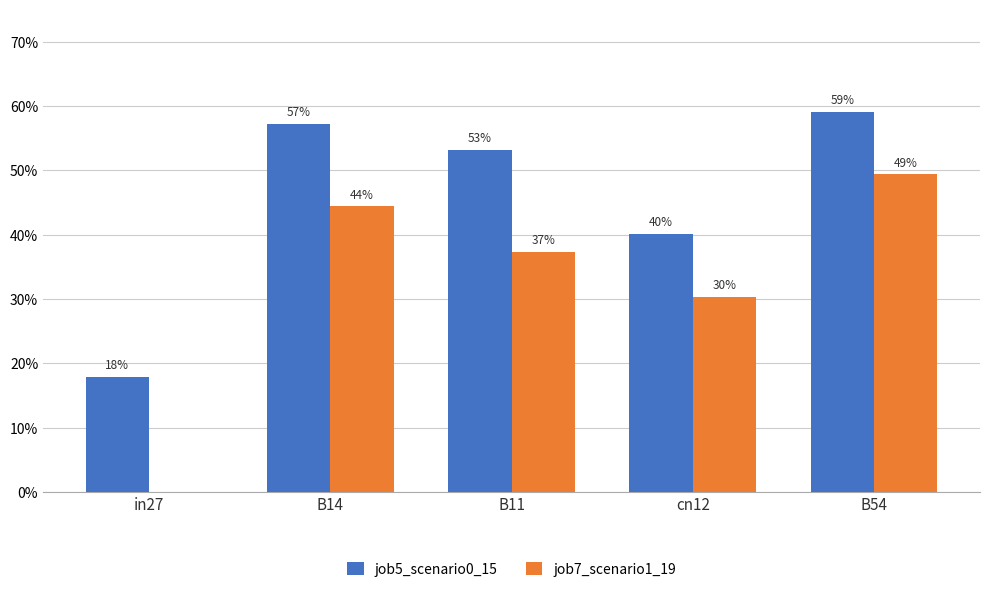

What is the spread (max minus min) of values at in27?

0.2